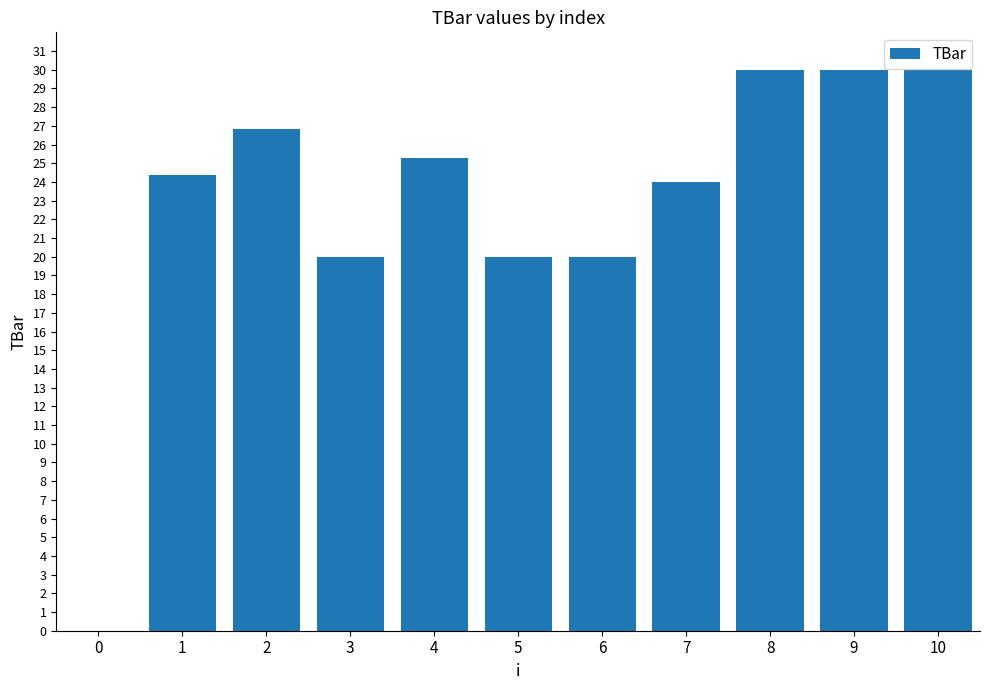

Is it true that the value at 2 is 6.8?

False